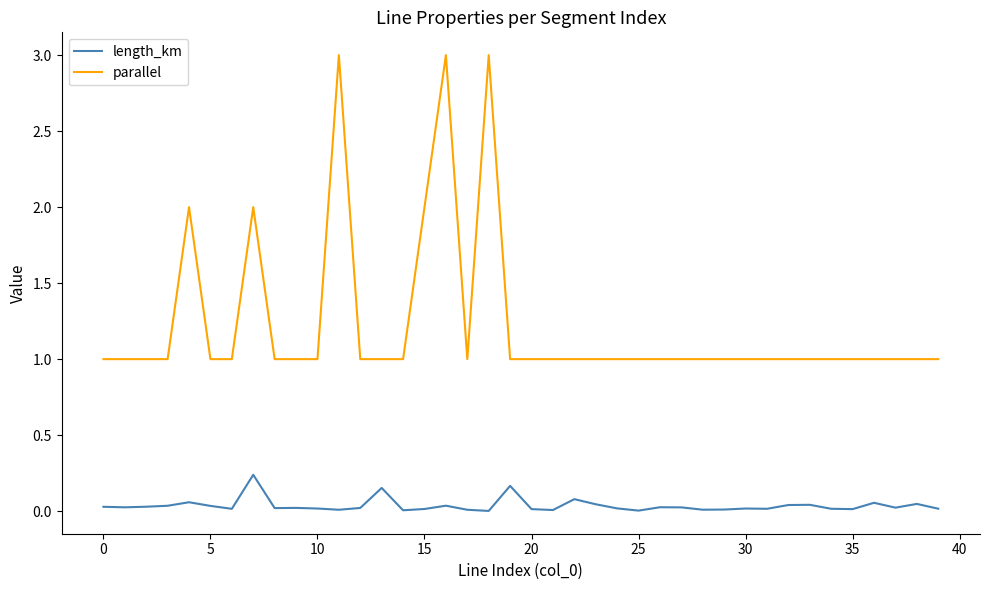

True or false: length_km and parallel cross at least once.

False